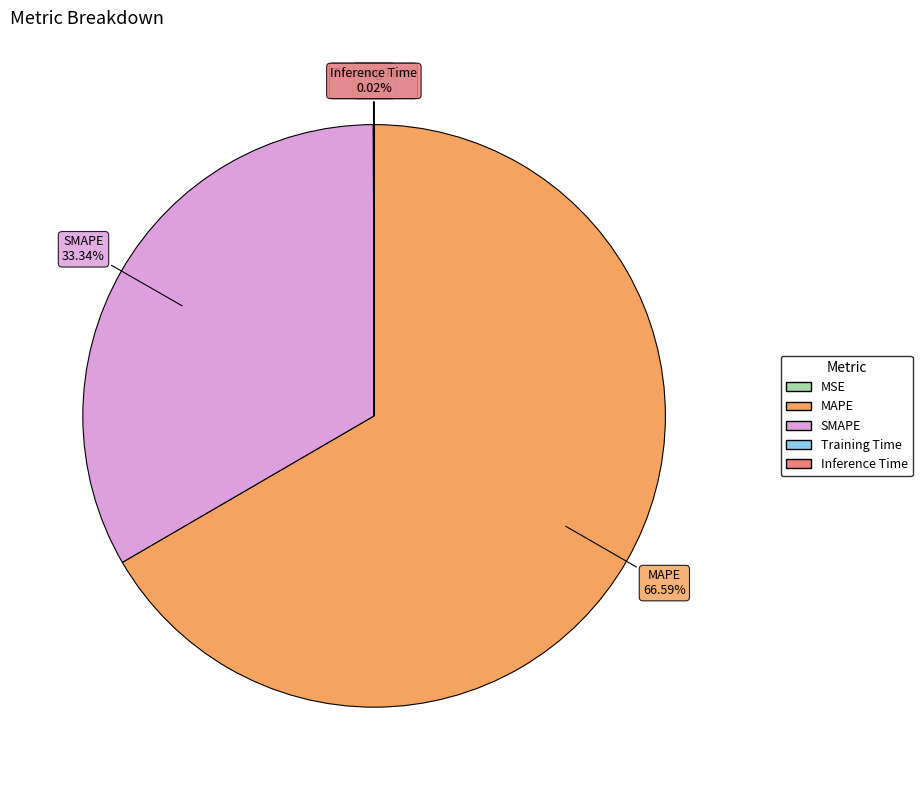

Approximately how many times larger is the value at SMAPE compared to MAPE?

0.5